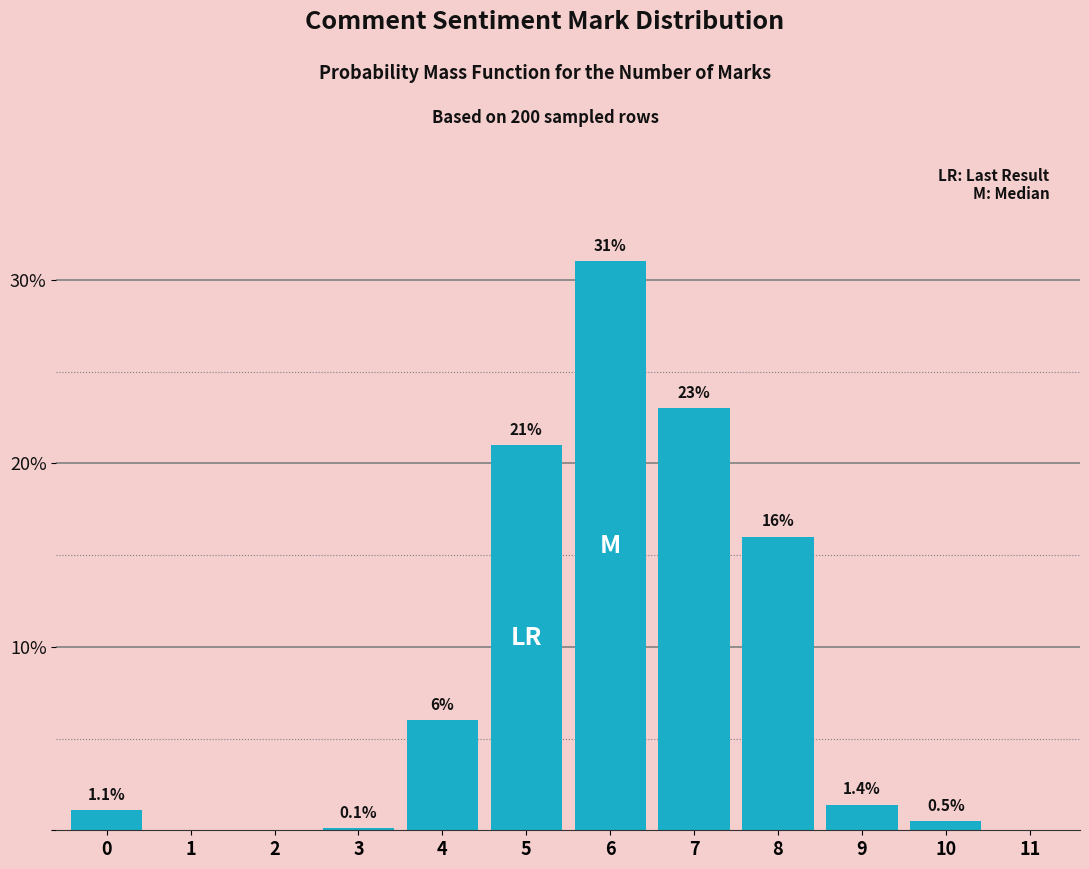

Reading right to left, extract all data points from this chart.

11=0.0	10=0.5	9=1.4	8=16.0	7=23.0	6=31.0	5=21.0	4=6.0	3=0.1	2=0.0	1=0.0	0=1.1